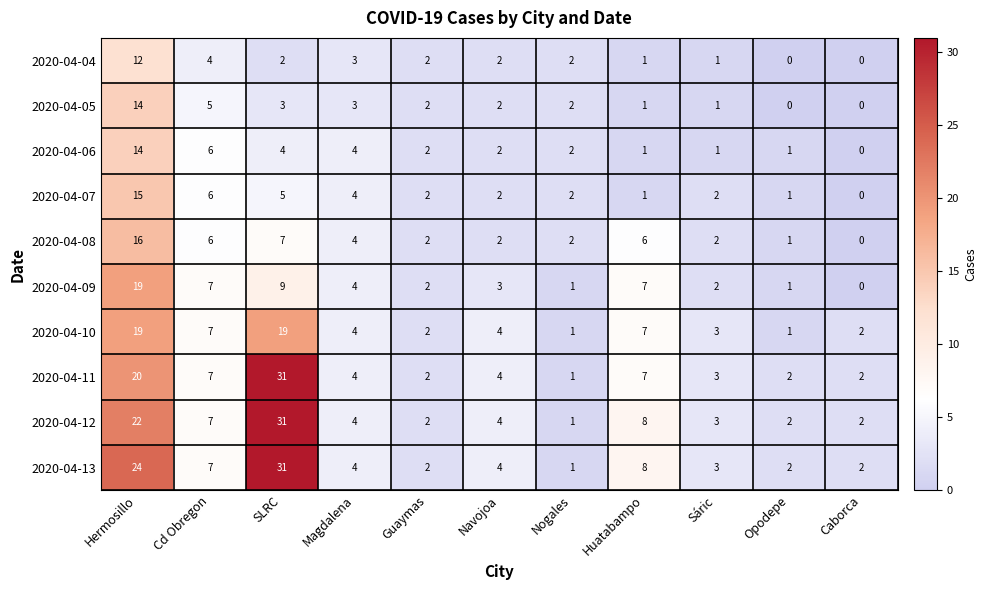

What is the greatest value displayed?

31